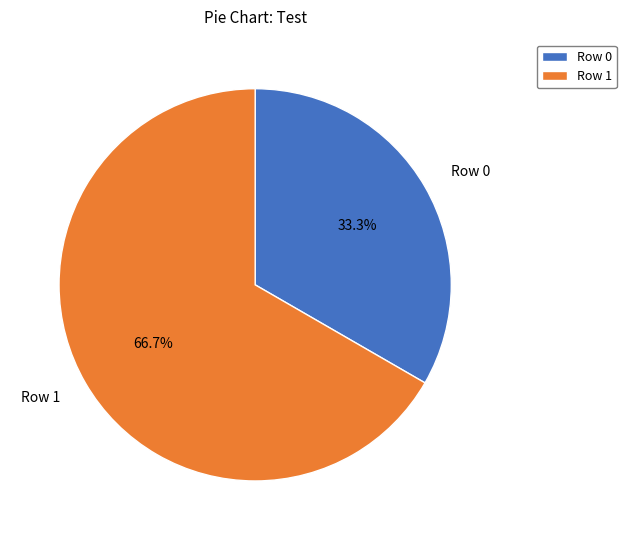

To the nearest percent, what portion does Row 1 represent?

67%